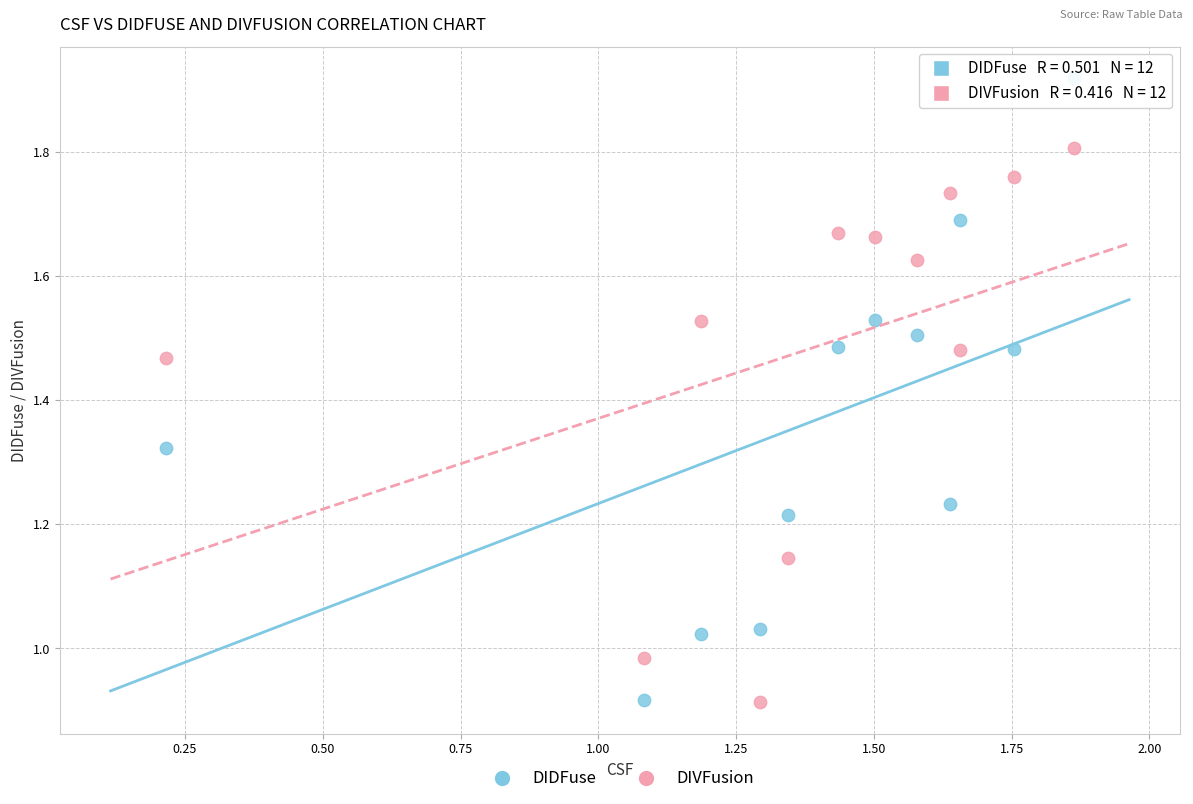

Which series has the widest spread of Y values?

DIDFuse